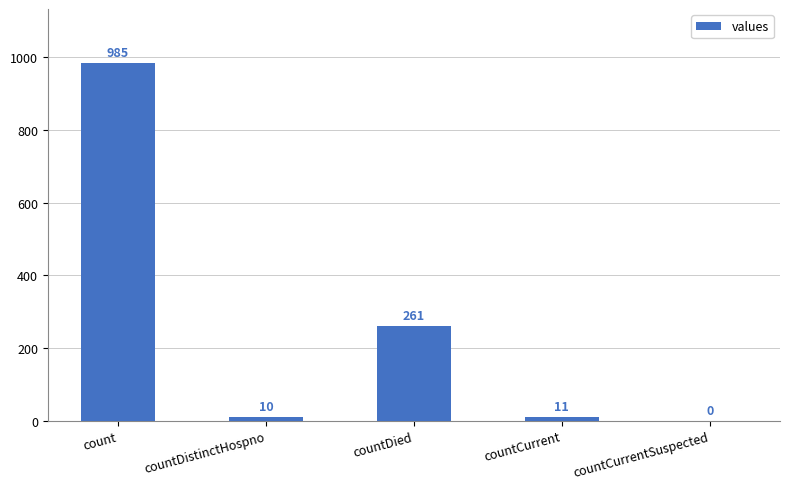

Reading left to right, list all the values displayed in this chart.

count=985	countDistinctHospno=10	countDied=261	countCurrent=11	countCurrentSuspected=0